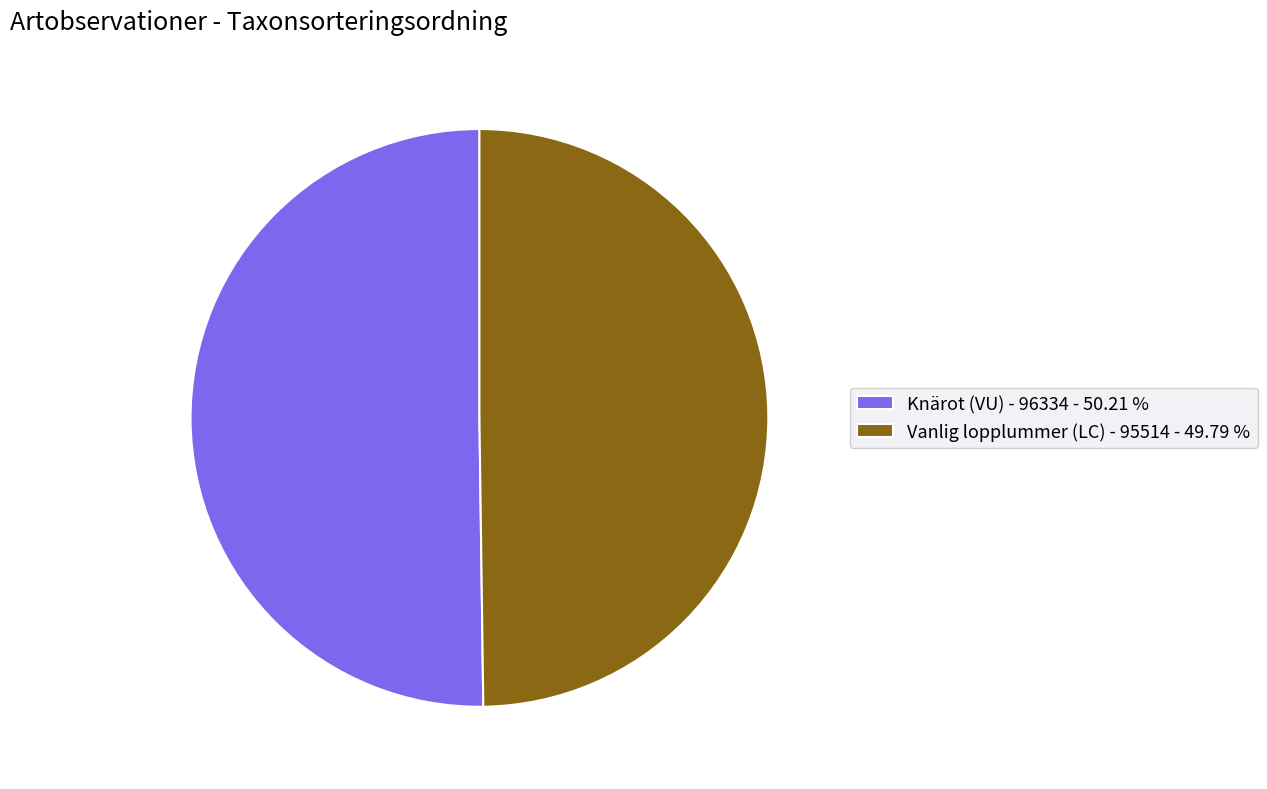

The Vanlig lopplummer (LC) - 95514 slice represents 39% of the pie. True or false?

False